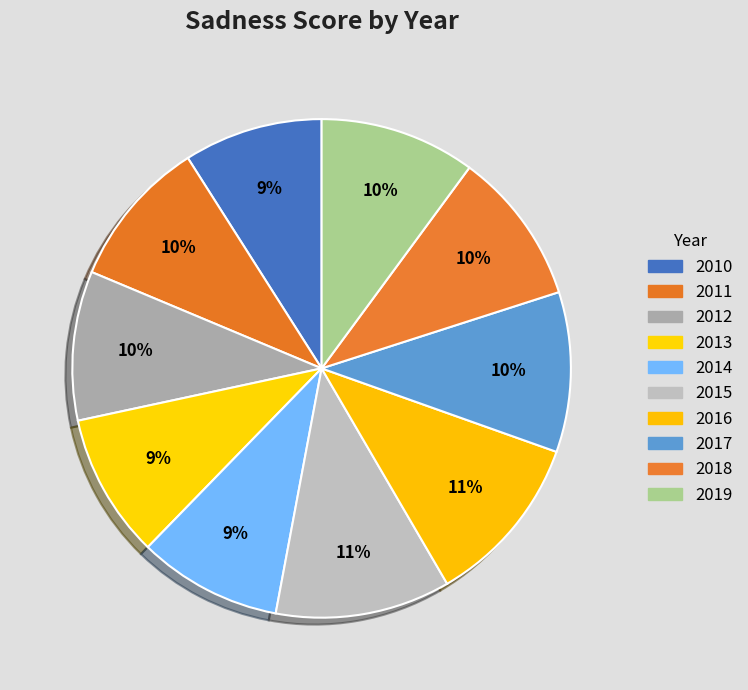

Count the number of slices in the pie.

10